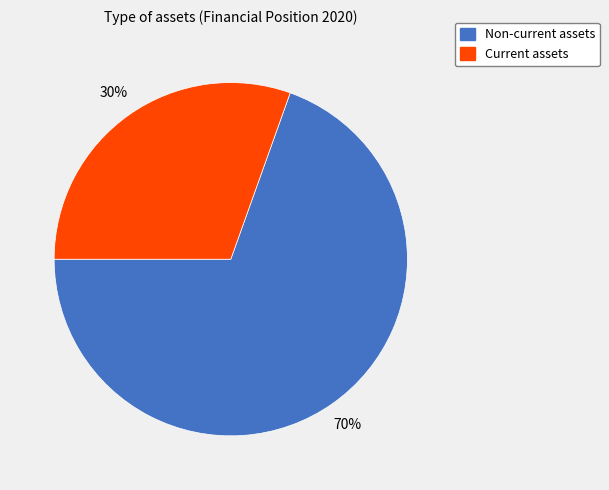

Does Current assets represent more than half of the total?

No